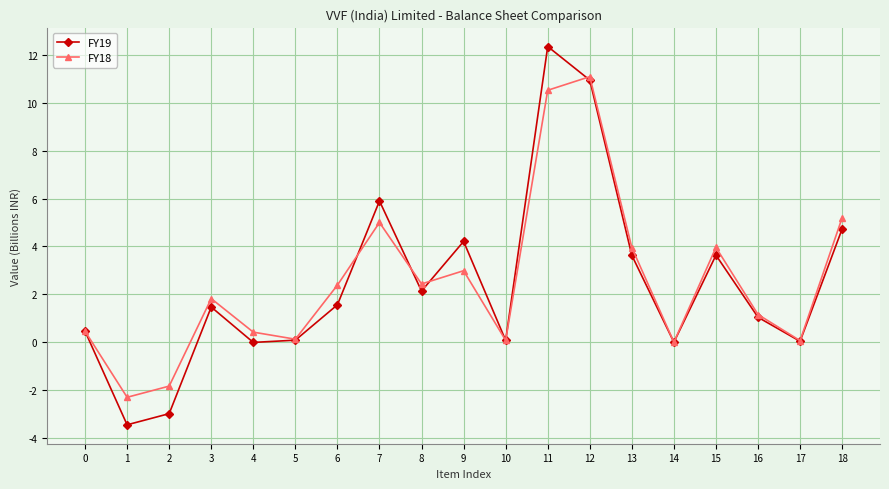

Which series changed the most between 0 and 17?

FY19